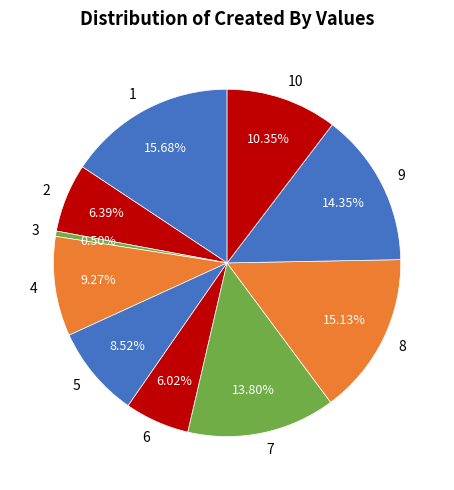

Which category has the smallest portion of the pie?

3